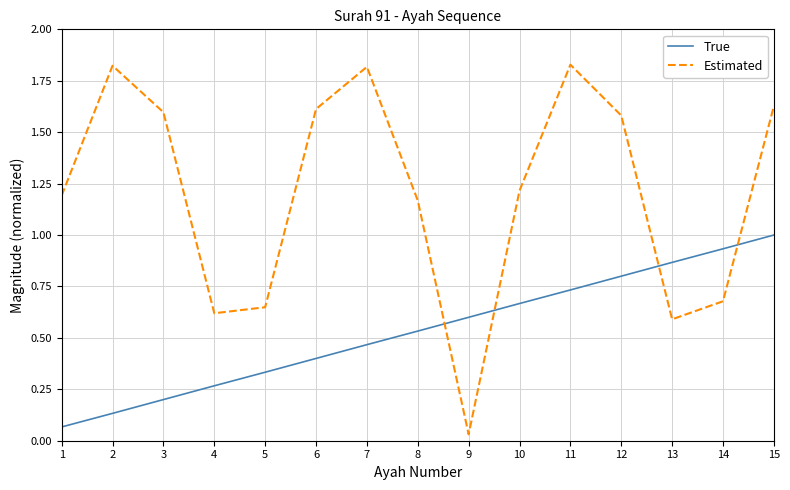

Rank the series at 12 from highest to lowest value.

Estimated, True